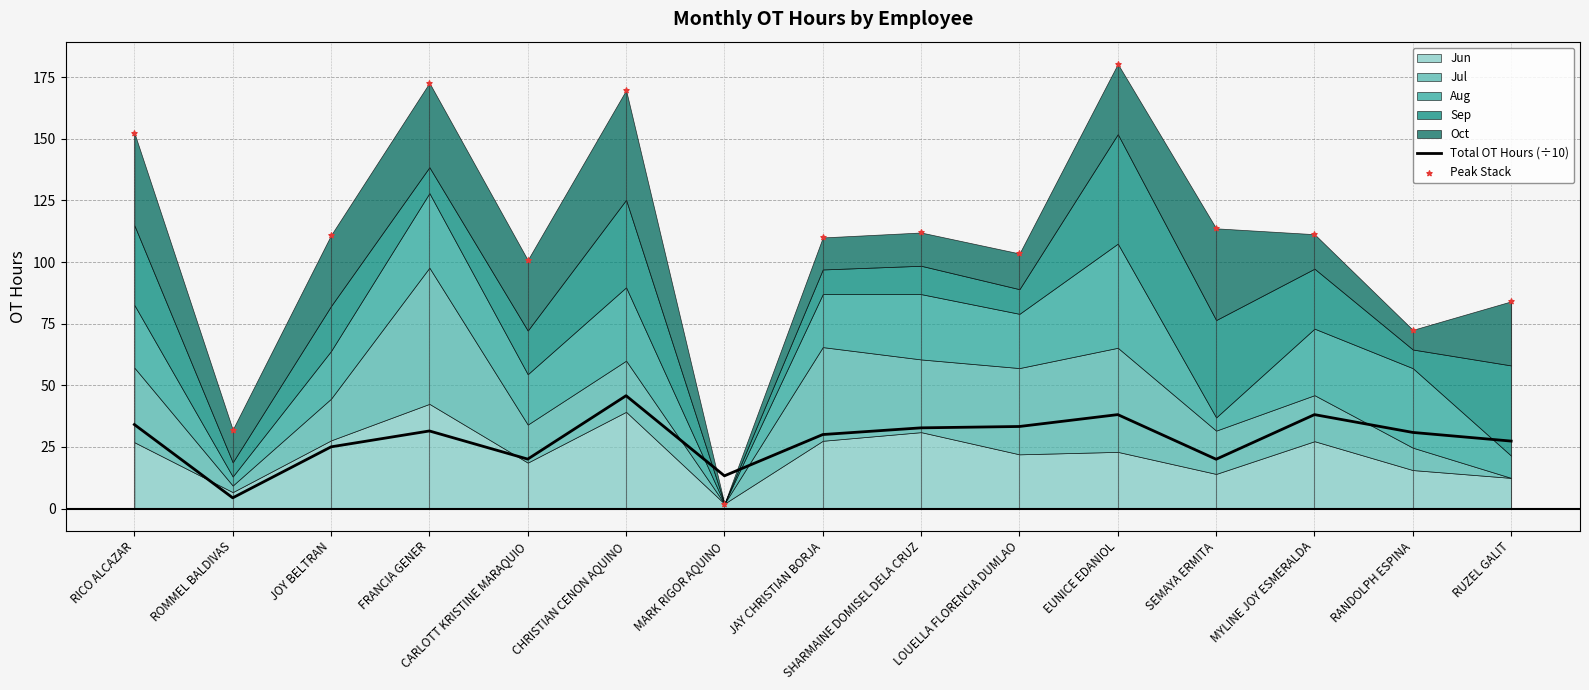

What is the total value across all series at SEMAYA ERMITA?

133.7